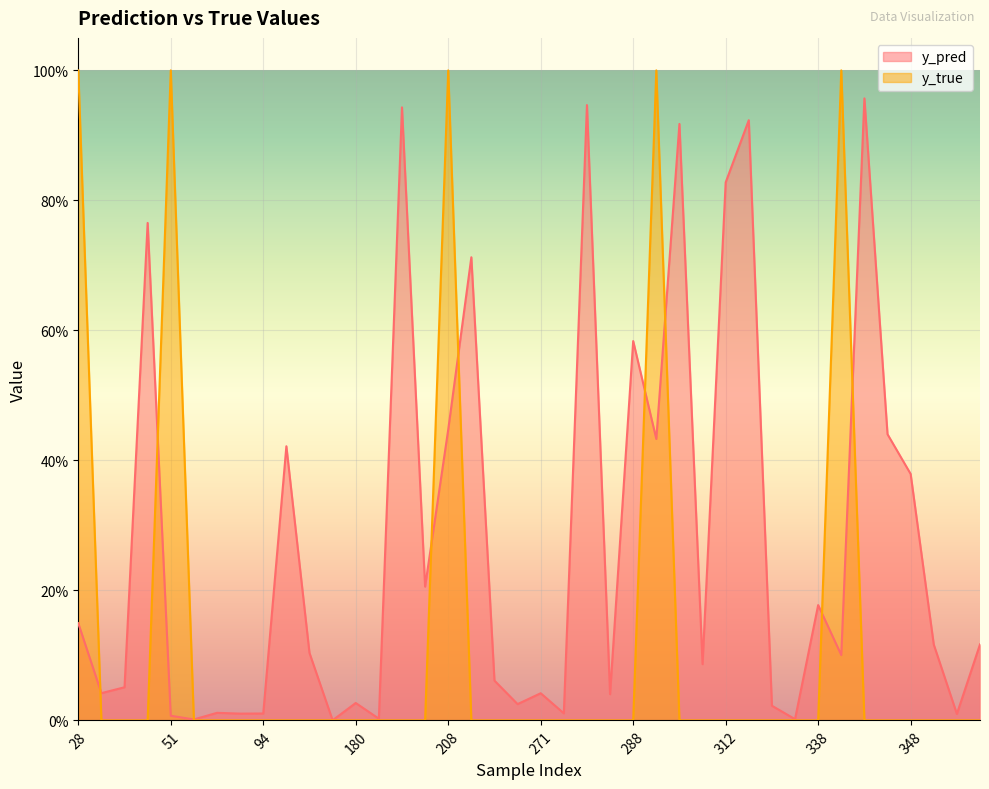

What is the difference between the maximum and minimum values in the y_pred series?

1.0